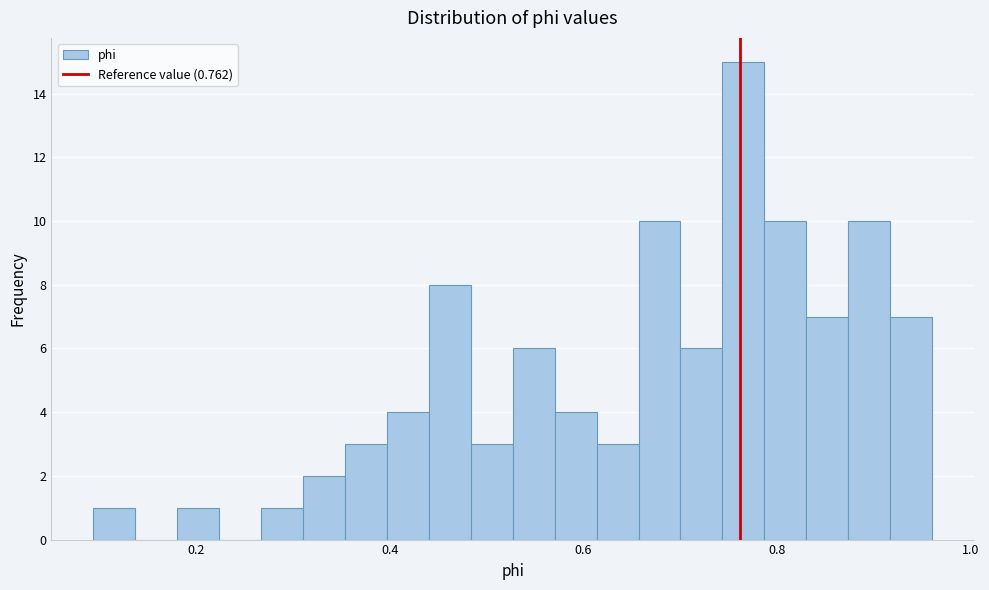

Read against the x-axis, roughly where is the centre of the tallest bar?

0.76